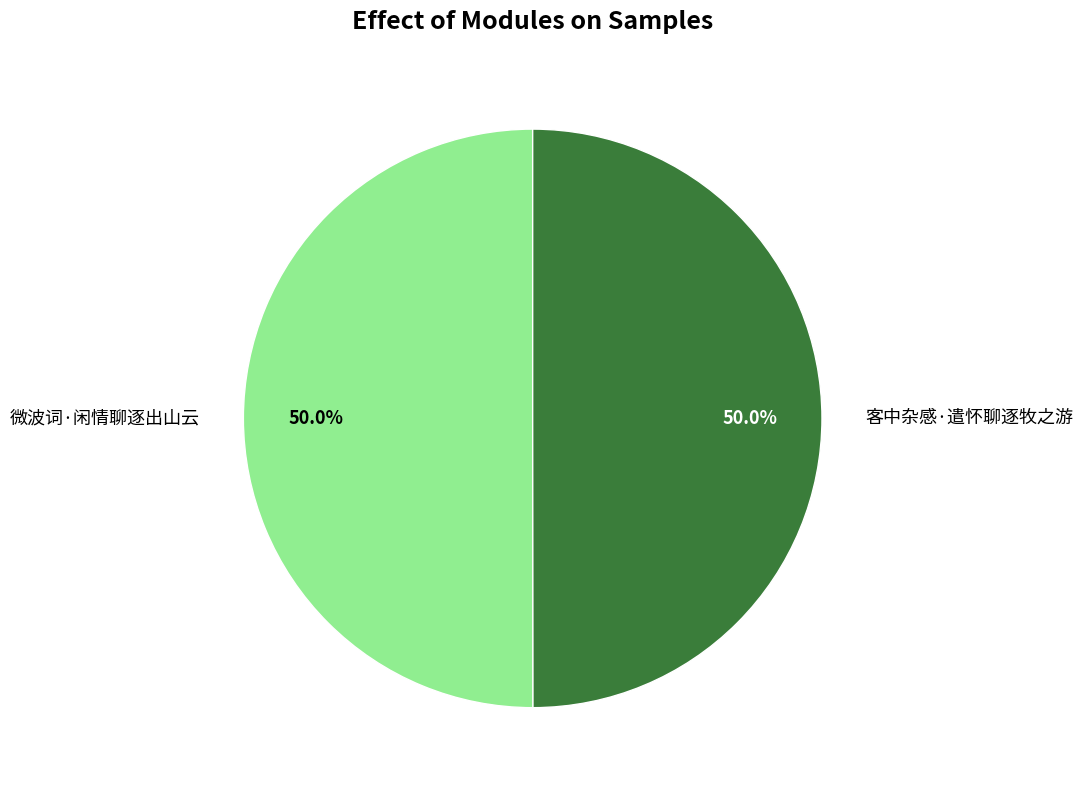

True or false: 微波词·闲情聊逐出山云 accounts for 50% of the total.

True